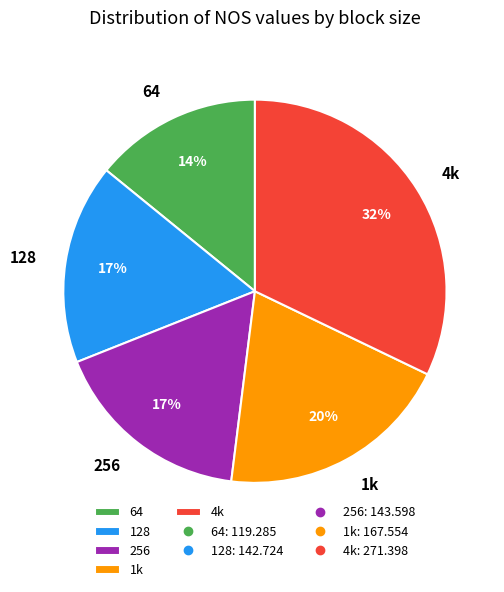

How many segments does this pie chart have?

5